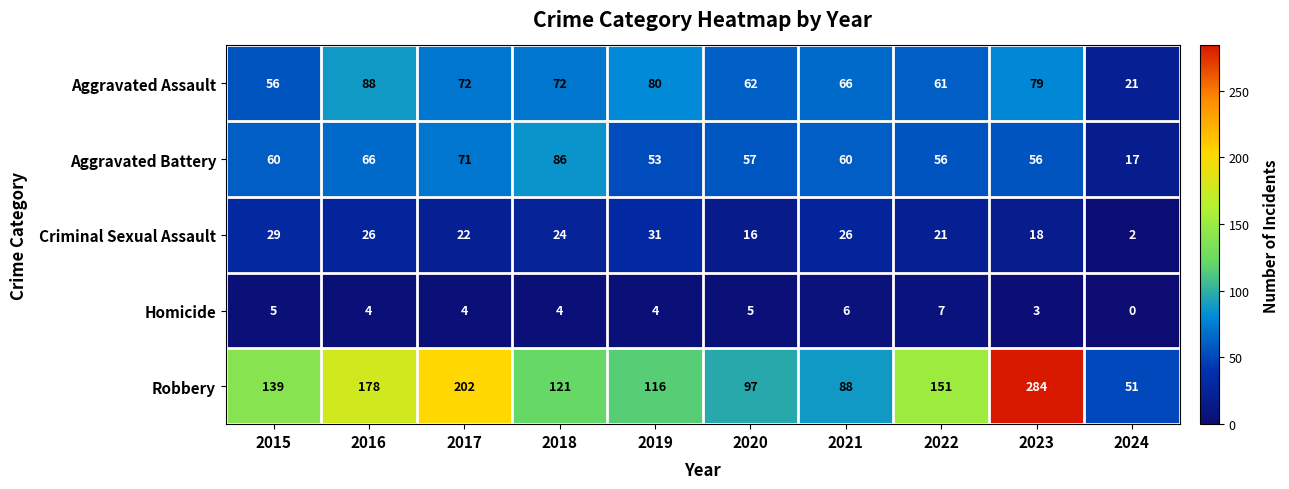

How many Homicide values are between 4 and 5?

6